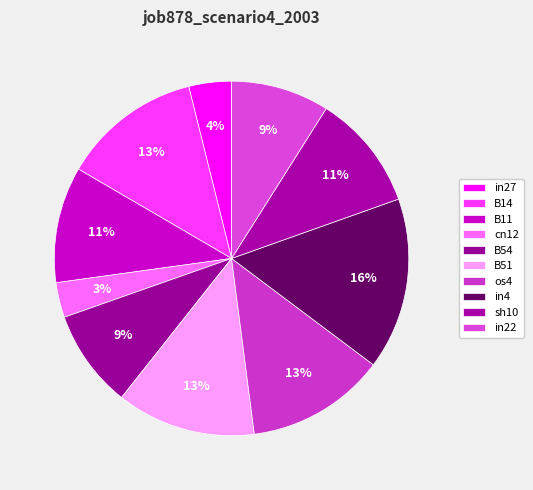

How many segments does this pie chart have?

10